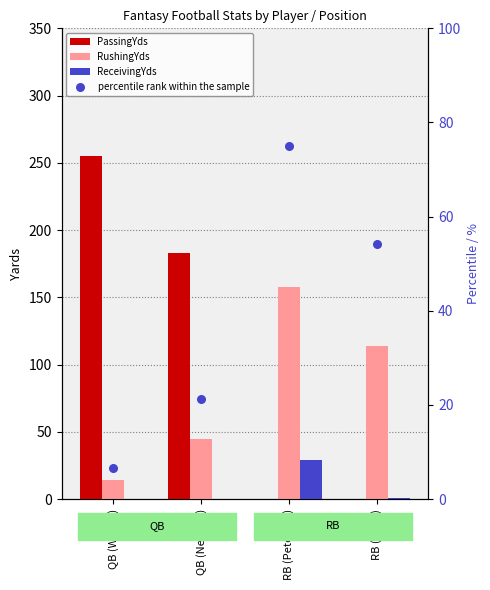

What is the total value across all series at QB (Wilson)?

275.6